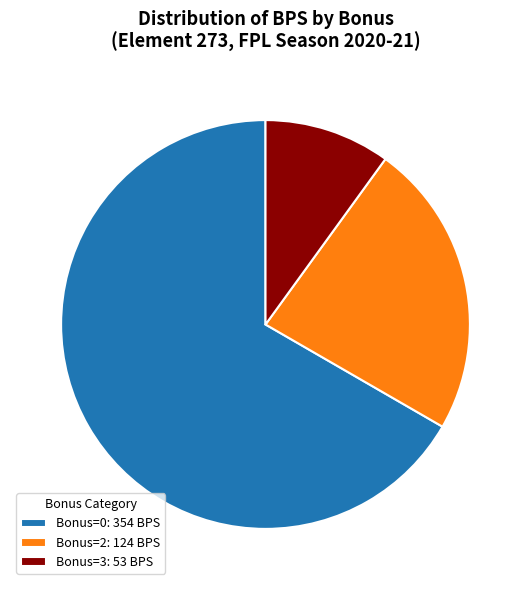

Is the sum of Bonus=3: 53 BPS and Bonus=0: 354 BPS greater than half?

Yes